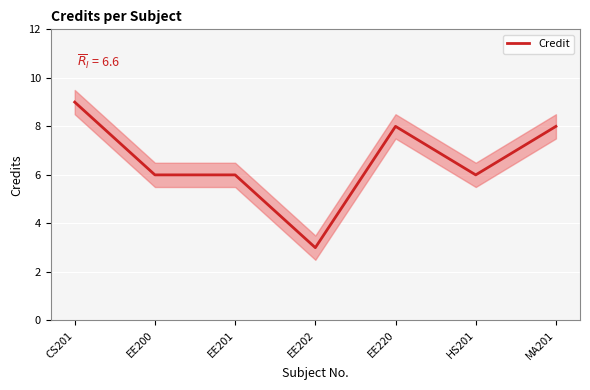

What is the sum of the values at MA201 and HS201?

14